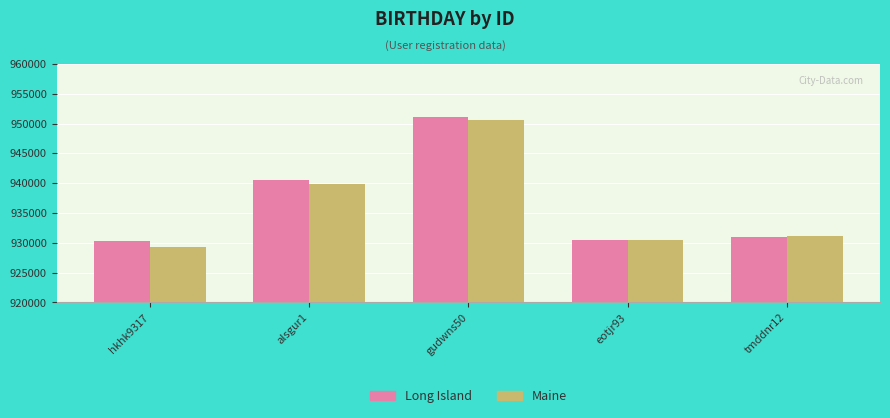

What is the label of the 1st bar from the left?

hkhk9317